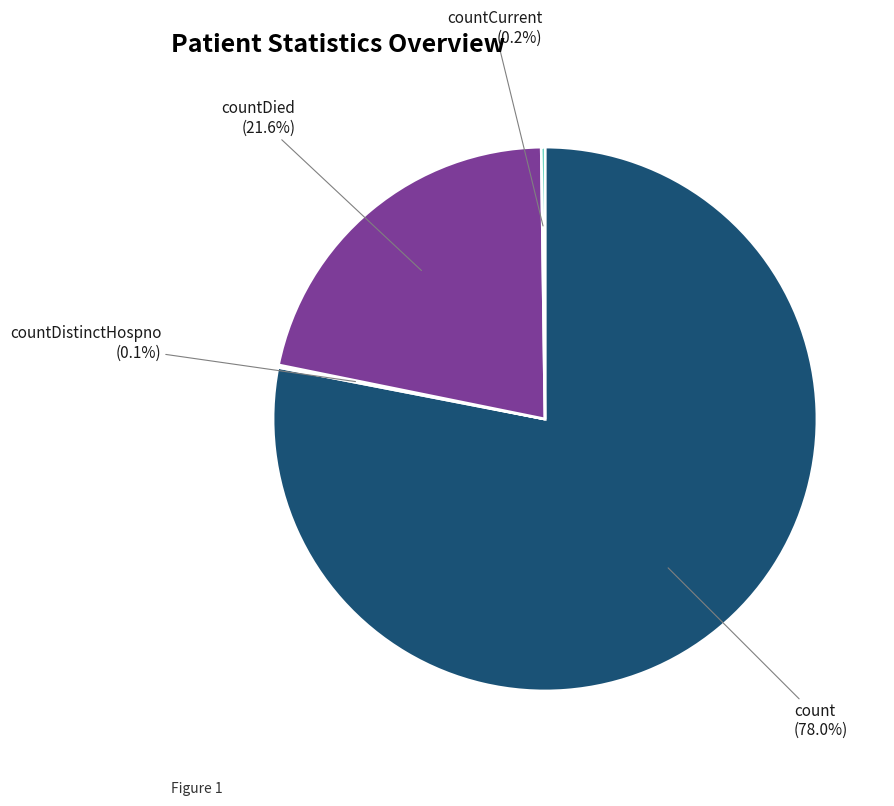

Is there a majority slice in this chart?

Yes